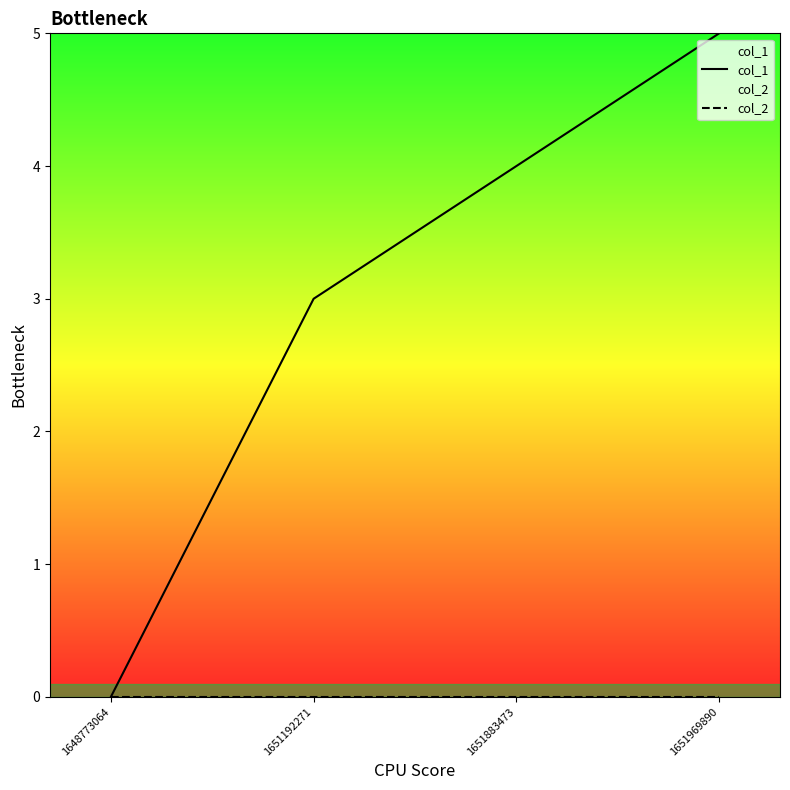

True or false: col_1 and col_2 cross at least once.

False